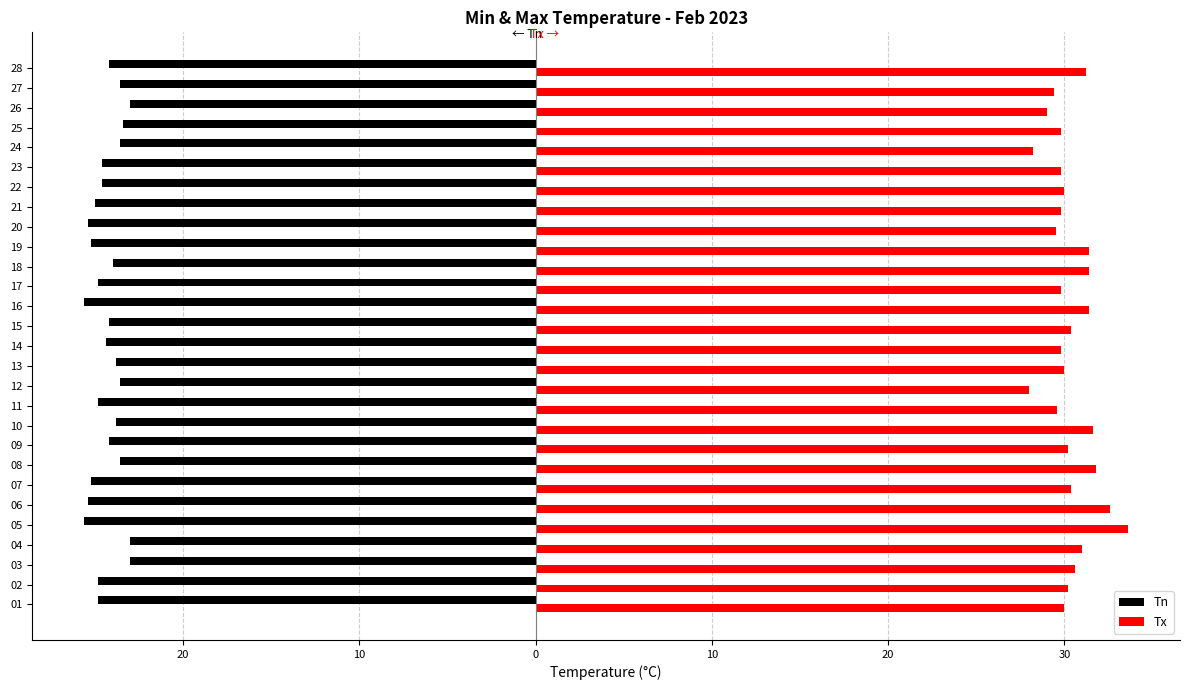

What is the difference between the maximum and minimum values in the Tn series?

2.6